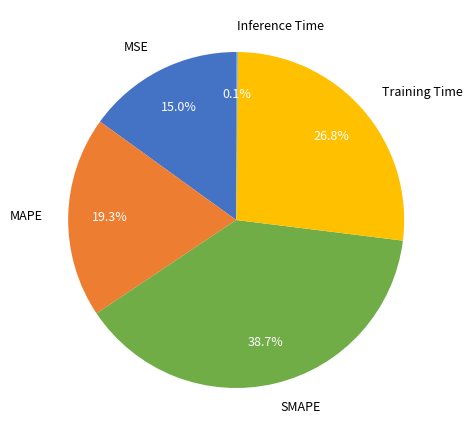

Does any single category account for the majority?

No